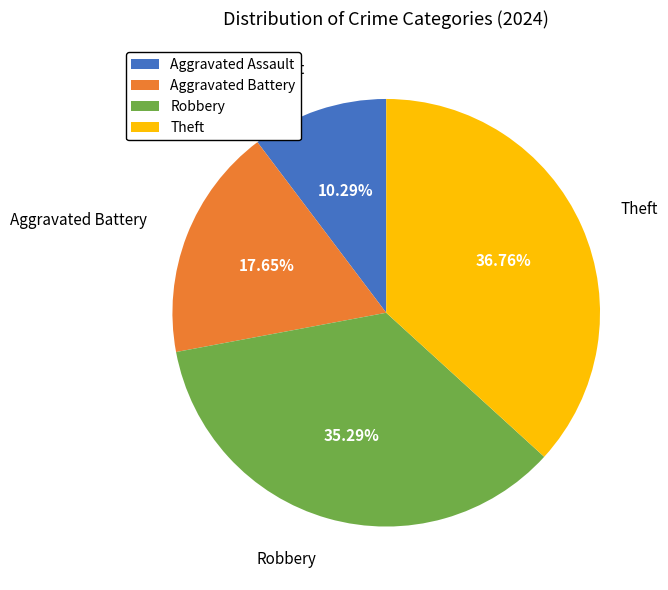

Approximately how many times larger is the value at Theft compared to Aggravated Battery?

2.1